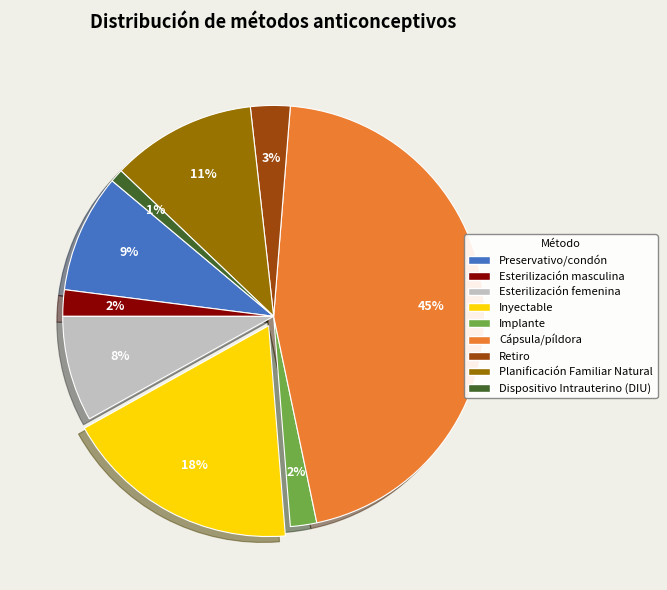

Which has a higher value, Planificación Familiar Natural or Inyectable?

Inyectable